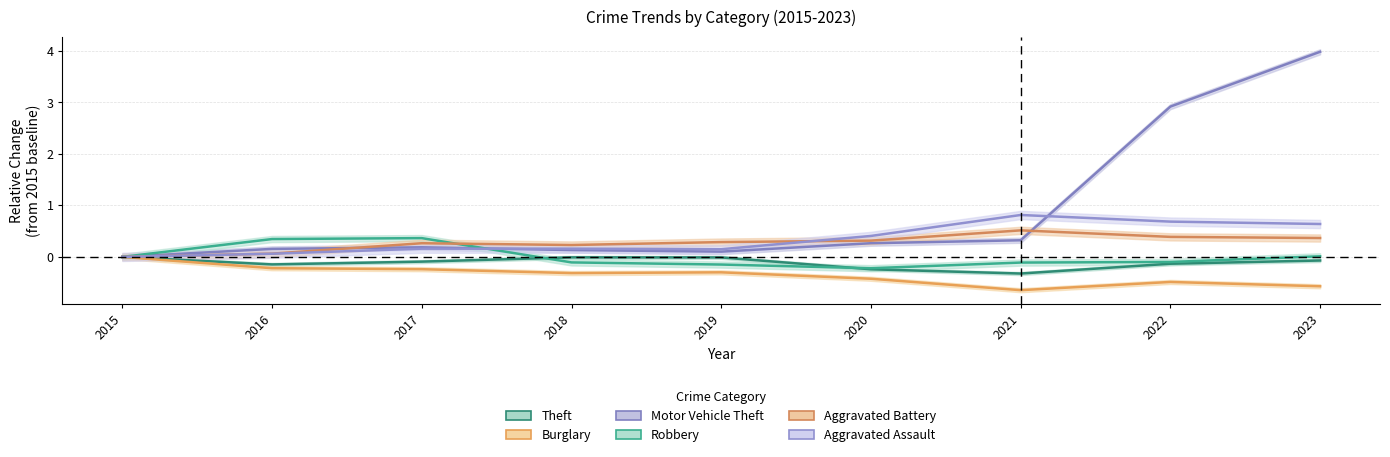

What is the lowest value of the Burglary series?

-0.6